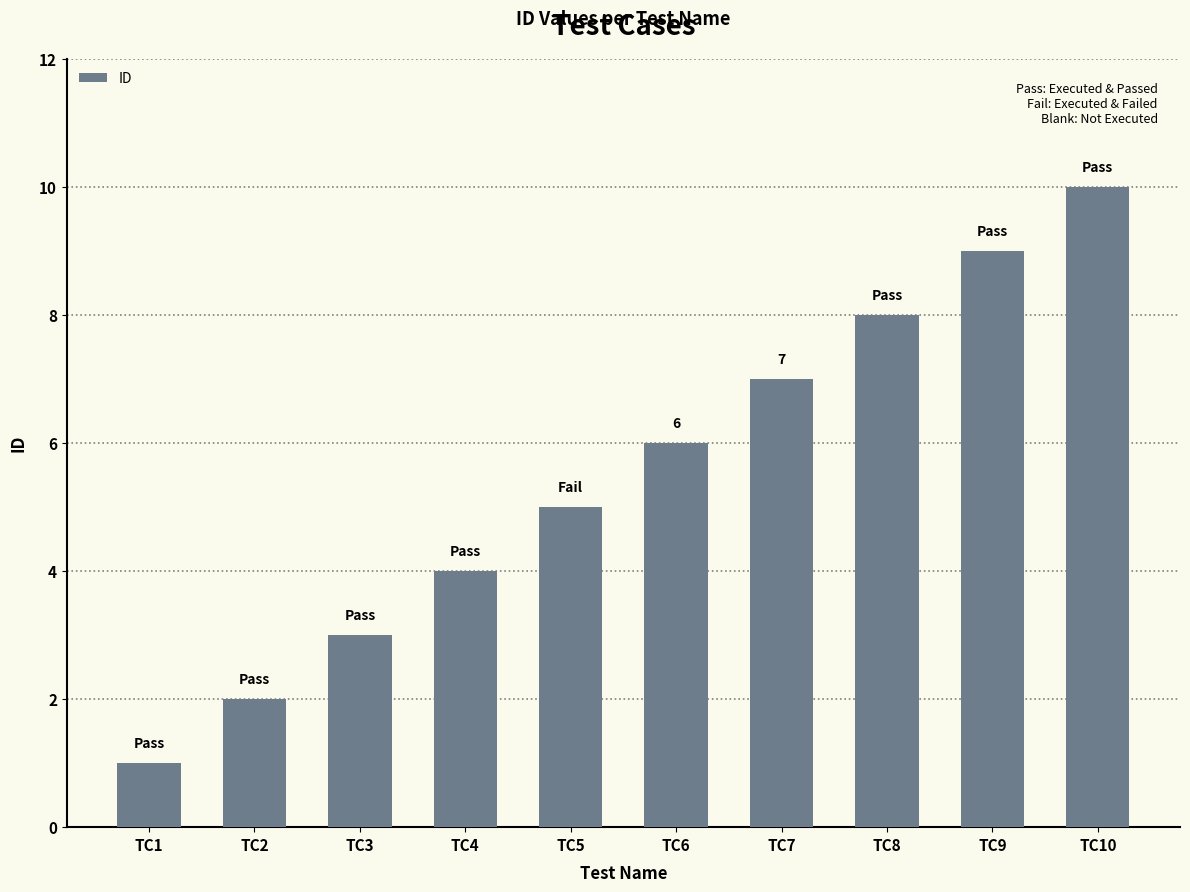

Reading left to right, what are all the values shown in this chart?

TC1=1	TC2=2	TC3=3	TC4=4	TC5=5	TC6=6	TC7=7	TC8=8	TC9=9	TC10=10